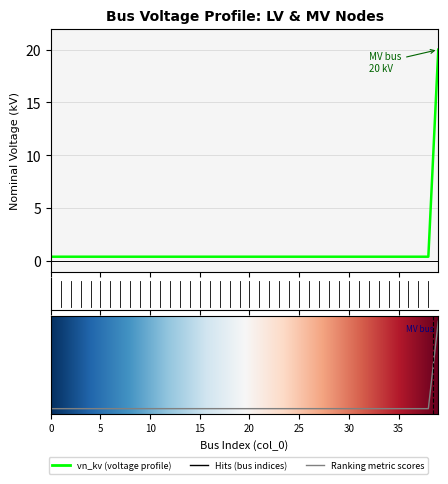

Reading left to right, list all the values displayed in this chart.

0=0.4	1=0.4	2=0.4	3=0.4	4=0.4	5=0.4	6=0.4	7=0.4	8=0.4	9=0.4	10=0.4	11=0.4	12=0.4	13=0.4	14=0.4	15=0.4	16=0.4	17=0.4	18=0.4	19=0.4	20=0.4	21=0.4	22=0.4	23=0.4	24=0.4	25=0.4	26=0.4	27=0.4	28=0.4	29=0.4	30=0.4	31=0.4	32=0.4	33=0.4	34=0.4	35=0.4	36=0.4	37=0.4	38=0.4	39=20.0